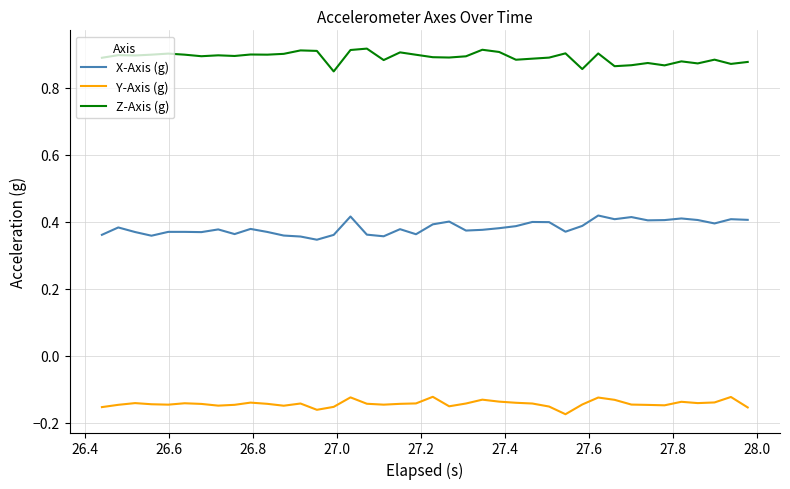

Rank the series by their maximum value, from highest to lowest.

Z-Axis (g), X-Axis (g), Y-Axis (g)